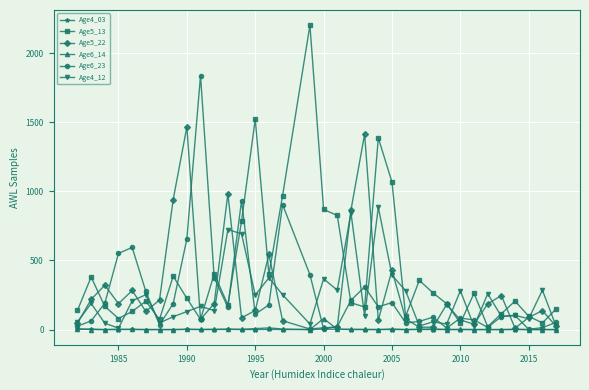

How many lines are shown in the chart?

6